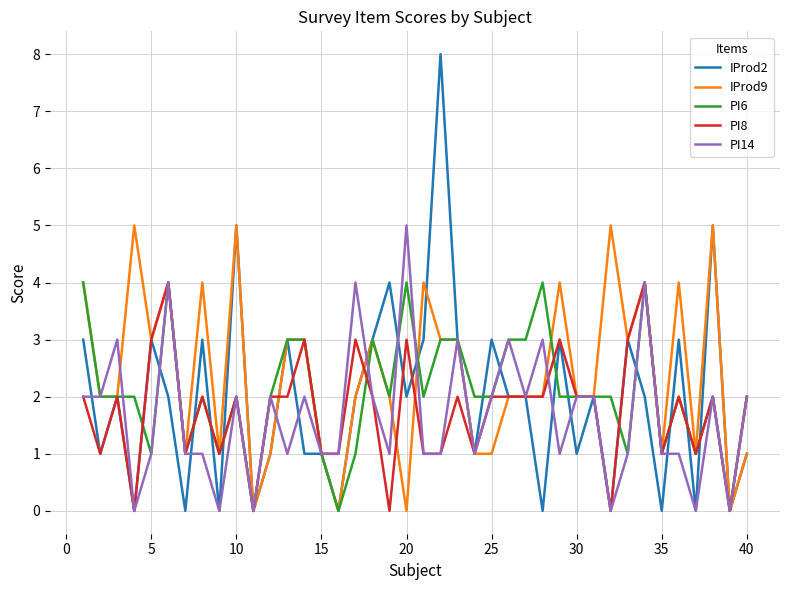

What is the greatest value displayed?

8